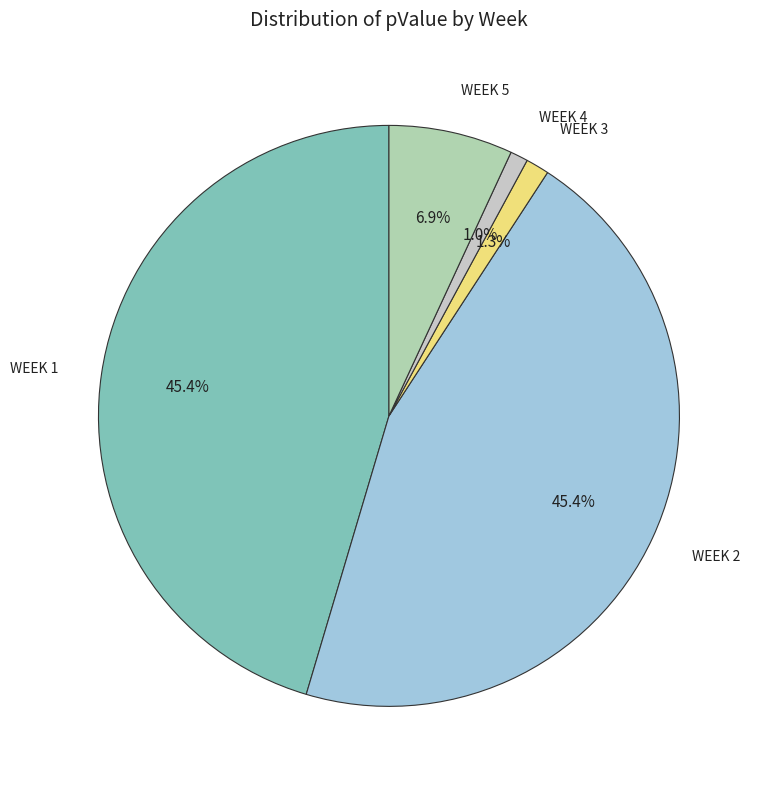

Count the number of slices in the pie.

5